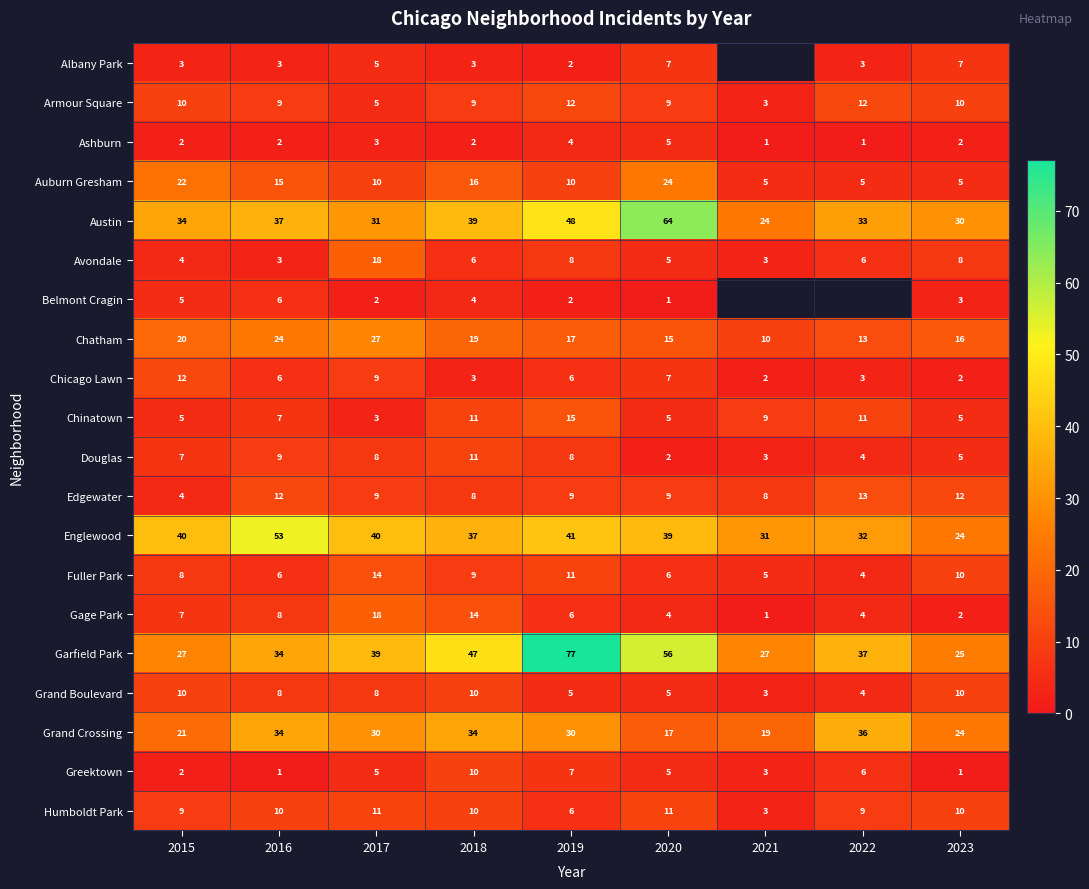

Read the Chicago Lawn value at 2018, to the nearest 5.

5